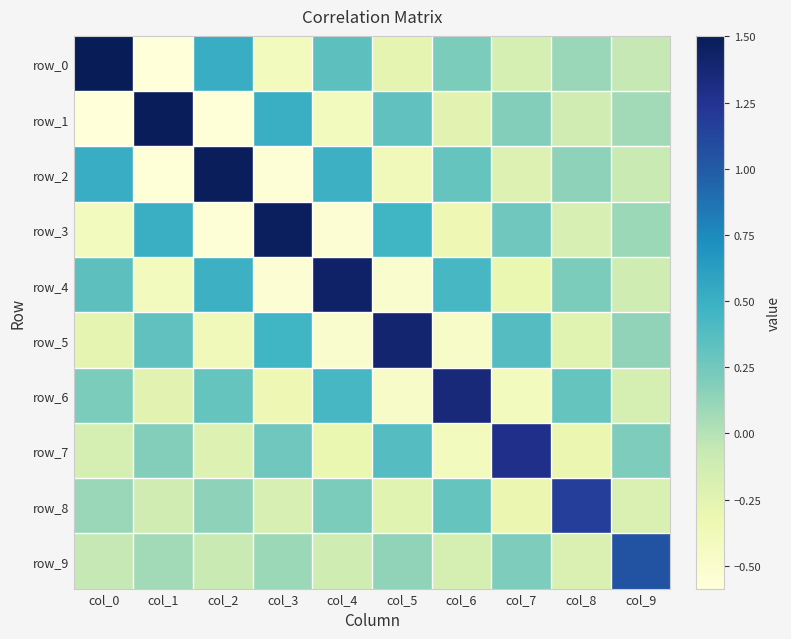

Is it true that row_2 equals 0.7 at col_4?

False